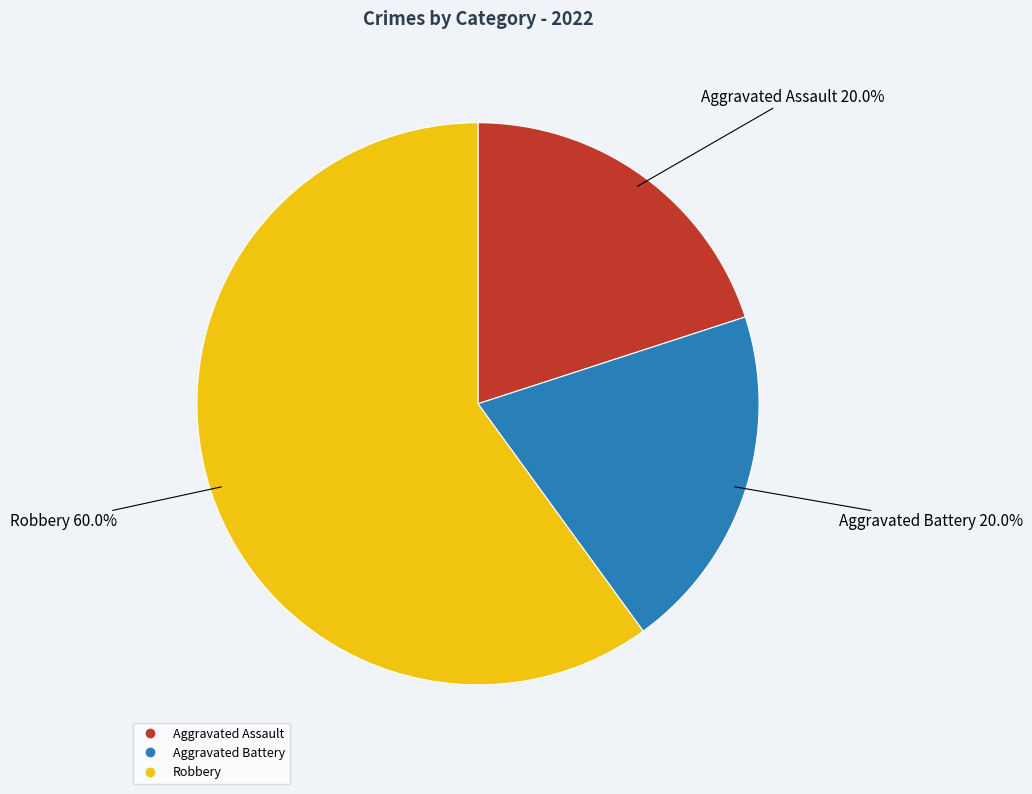

Which category accounts for the majority?

Robbery